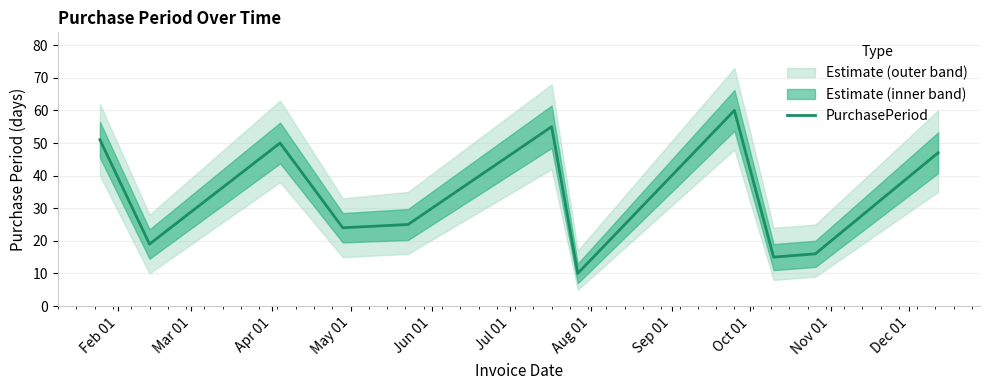

How many values are below 25?

5